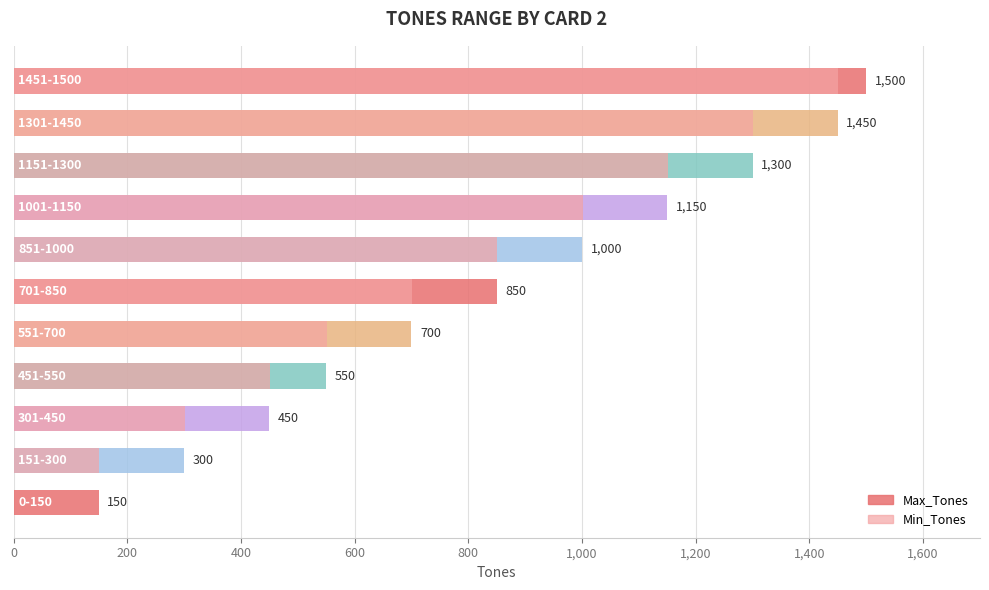

Which series has the largest total across all categories?

Max_Tones